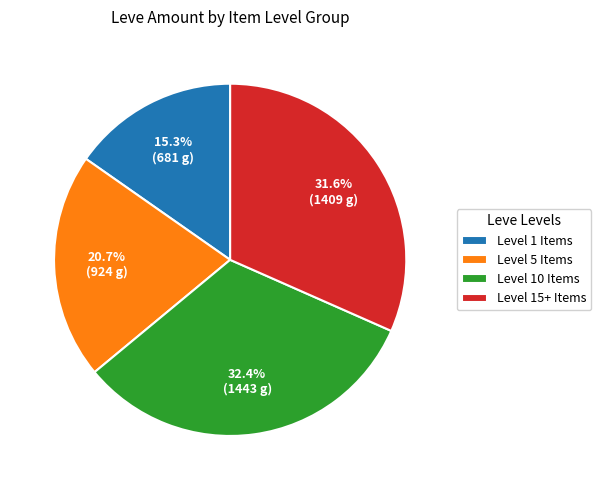

Combined, what portion of the pie is Level 1 Items and Level 15+ Items?

46.9%